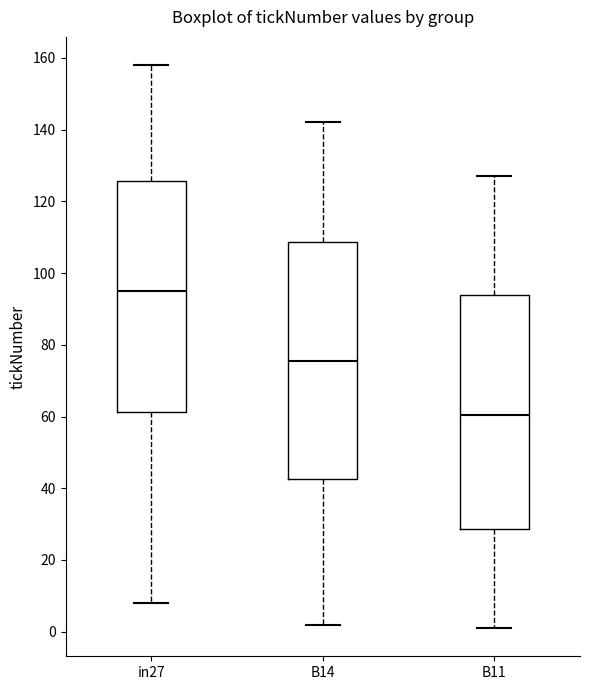

Reading left to right, transcribe this box plot: for each box, give where its median line is, the range the box spans, and where its two whiskers end, as read against the y-axis. The values are not printed on the chart, so give them approximately, as read against the axis.

in27: median 96, box 62 to 126, whiskers 8 to 158
B14: median 76, box 42 to 108, whiskers 2 to 142
B11: median 60, box 28 to 94, whiskers 2 to 128